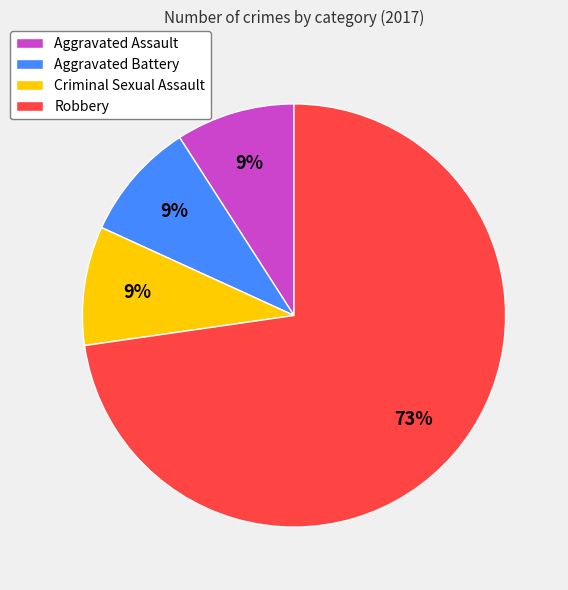

Does any single category account for the majority?

Yes